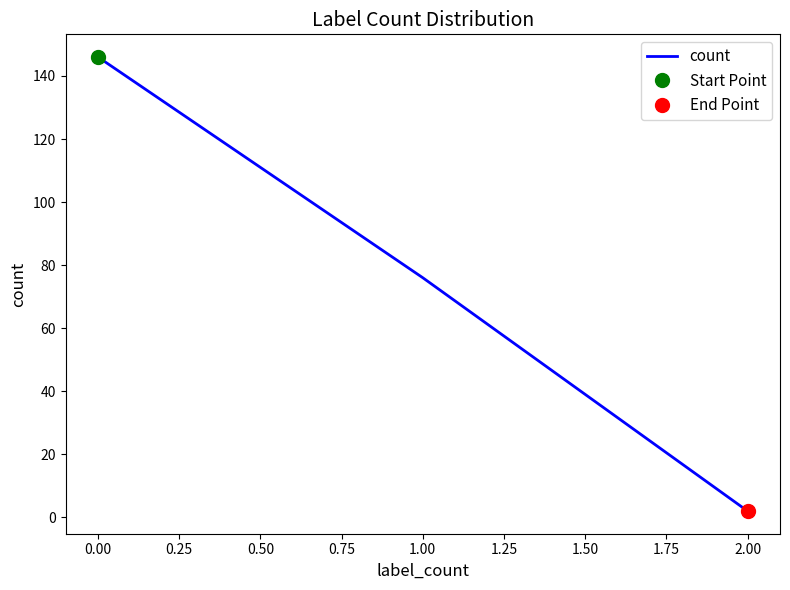

The count series shows 146 at 0.00. True or false?

True